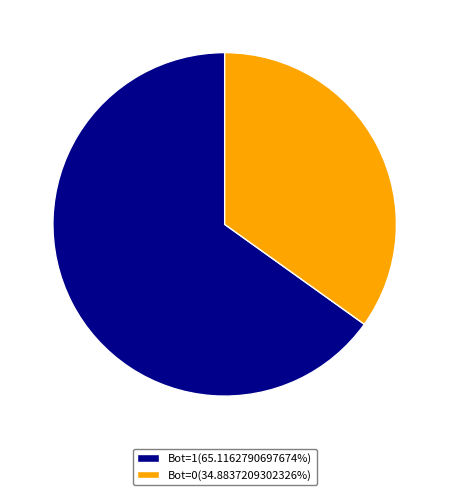

Does Bot=0(34.8837209302326%) account for over 50% of the chart?

No